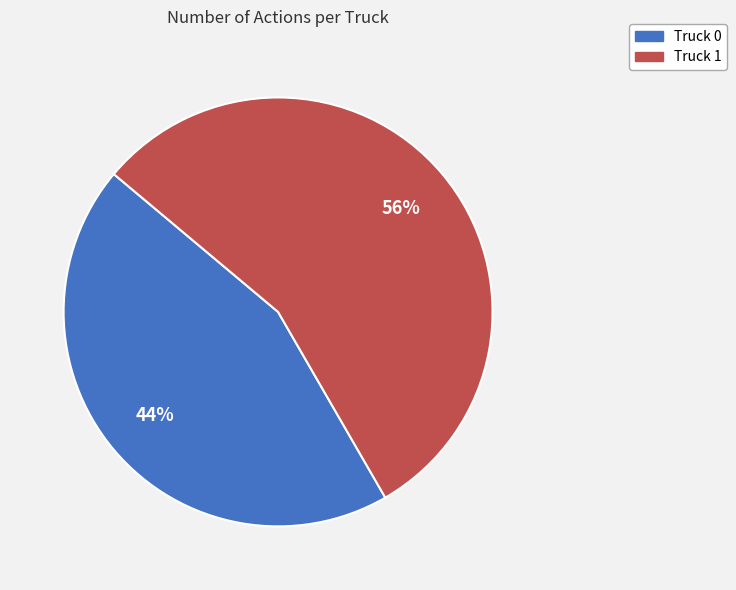

Is Truck 1 the majority of the pie?

Yes